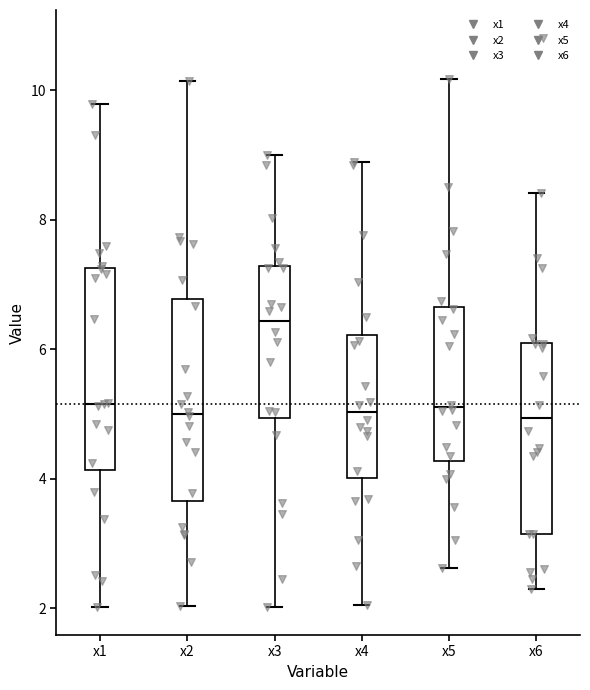

Reading left to right, read every box against the y-axis: the position of its median line, the range the box covers, and the ends of its whiskers. The values are not printed on the chart, so give them approximately, as read against the axis.

x1: median 5.2, box 4.2 to 7.2, whiskers 2.0 to 9.8
x2: median 5.0, box 3.6 to 6.8, whiskers 2.0 to 10.2
x3: median 6.4, box 5.0 to 7.2, whiskers 2.0 to 9.0
x4: median 5.0, box 4.0 to 6.2, whiskers 2.0 to 8.8
x5: median 5.2, box 4.2 to 6.6, whiskers 2.6 to 10.2
x6: median 5.0, box 3.2 to 6.0, whiskers 2.2 to 8.4